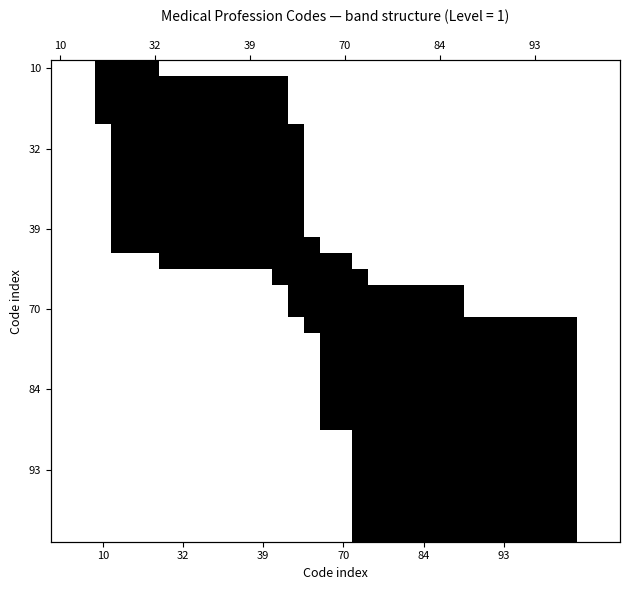

What is the spread (max minus min) of values at 17?

1